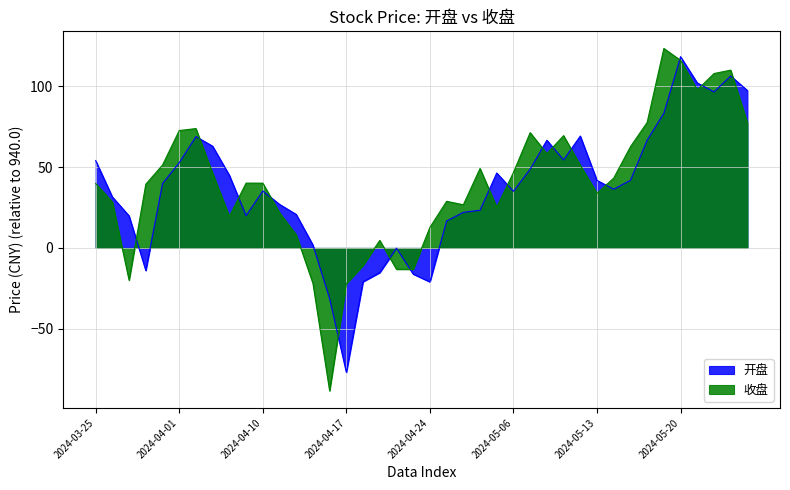

True or false: 收盘 has a value of -13.2 at 2024-04-22.

True